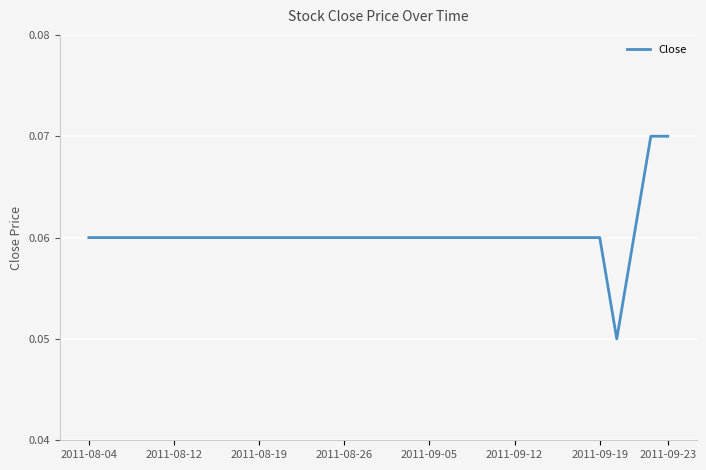

How many lines are shown in the chart?

1